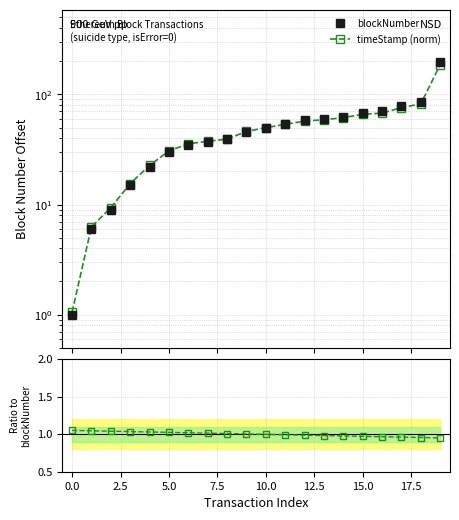

What is the approximate value of blockNumber at 13?

60.0